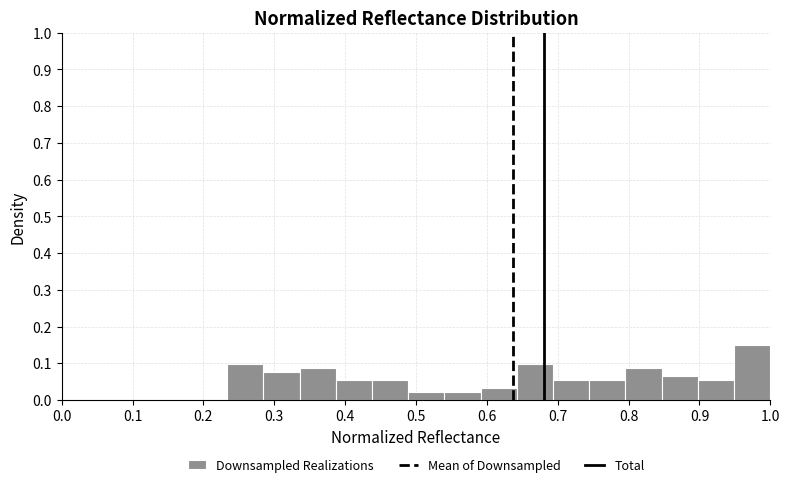

How tall is the bar that spans 0.95 to 1.00 on the x-axis? Neither the bar edges nor the heights are printed on the chart, so give them approximately, as read against the axes.

0.15